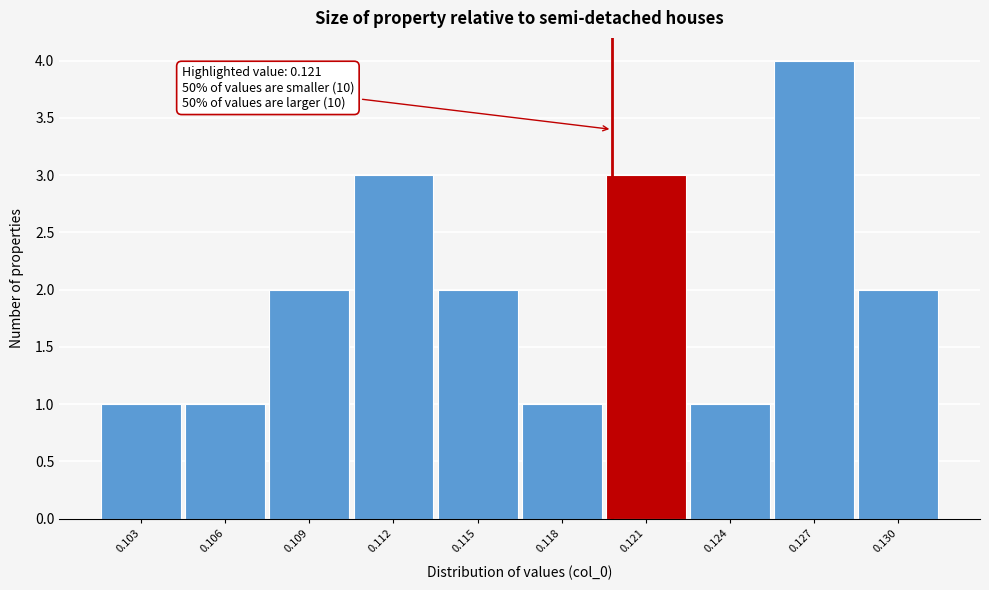

Reading left to right, transcribe all the data shown in this chart.

1	1	2	3	2	1	3	1	4	2